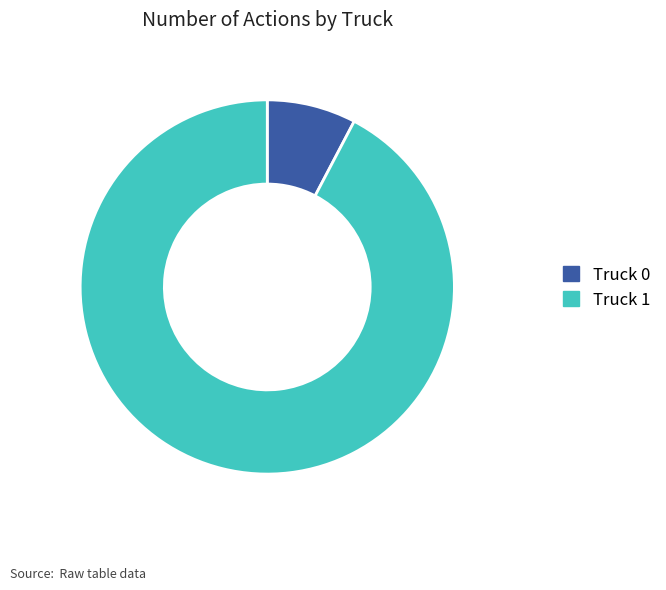

Rank the categories by value from highest to lowest.

Truck 1, Truck 0